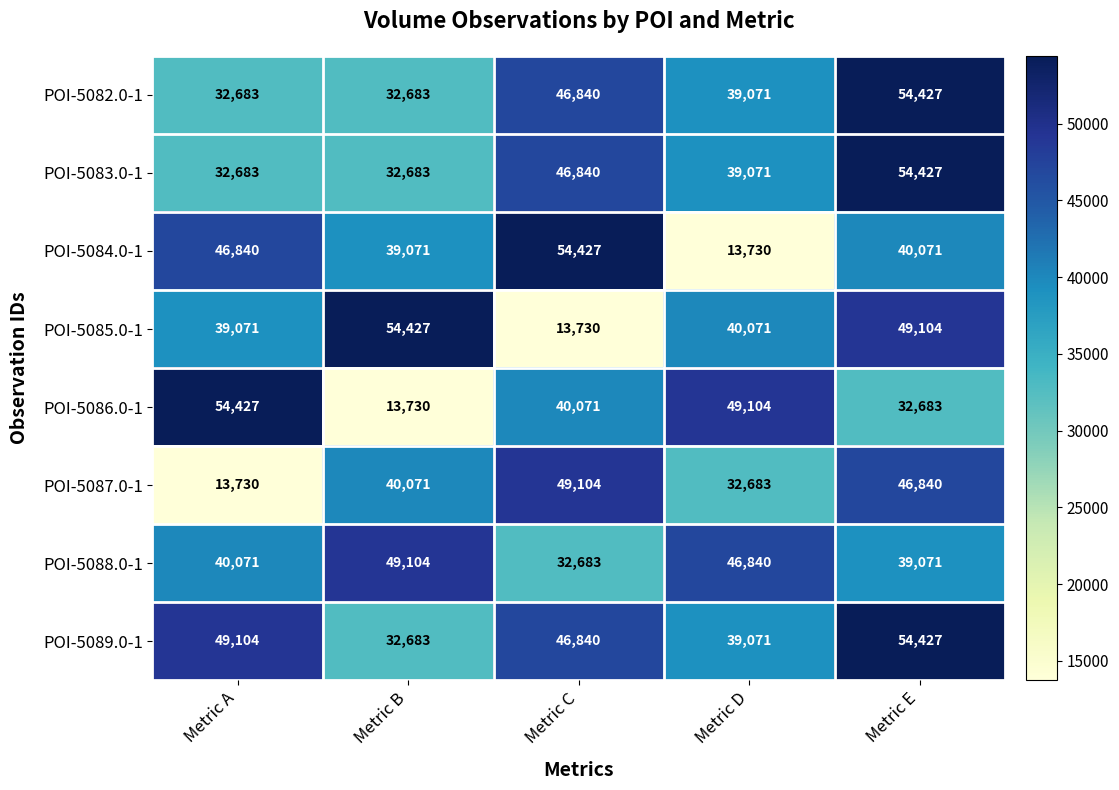

Where does the POI-5082.0-1 series first go above 39071?

Metric C